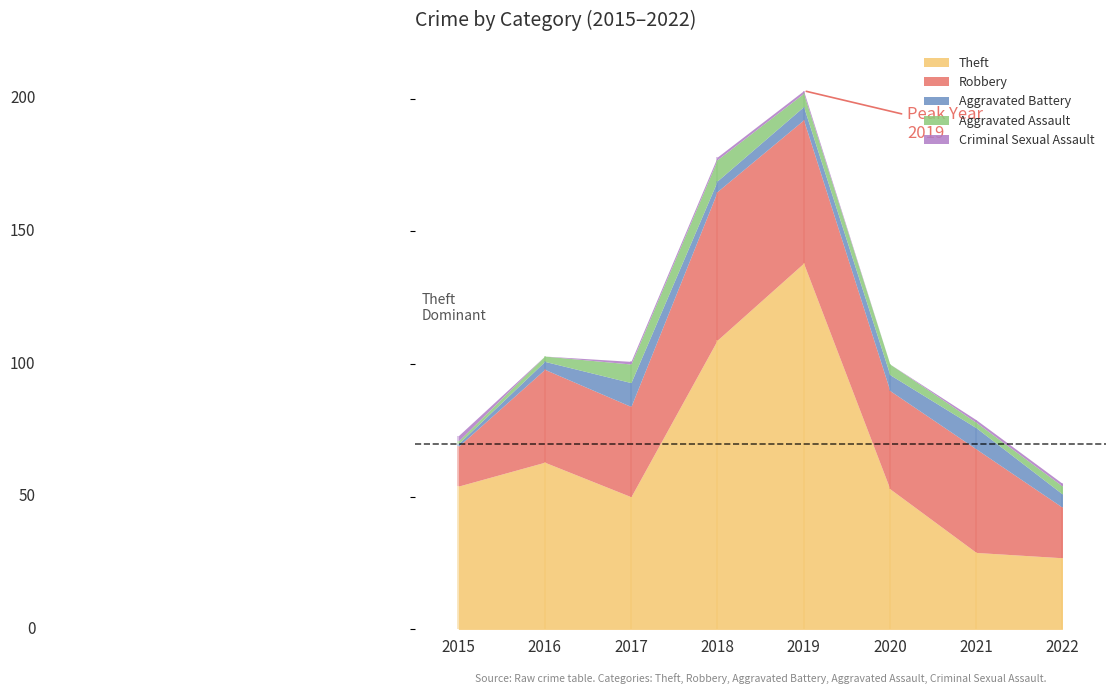

At 2018, list the series in order from largest to smallest.

Theft, Robbery, Aggravated Assault, Aggravated Battery, Criminal Sexual Assault